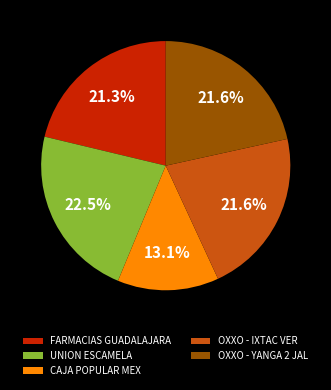

What percentage do OXXO - IXTAC VER and CAJA POPULAR MEX together represent?

34.7%